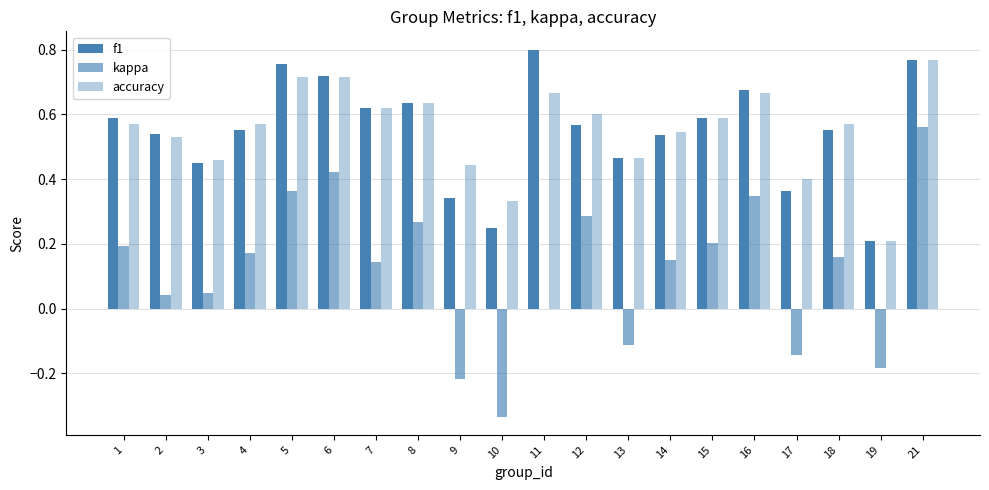

List the labels in order of kappa value, largest first.

21, 6, 5, 16, 12, 8, 15, 1, 4, 18, 14, 7, 3, 2, 11, 13, 17, 19, 9, 10